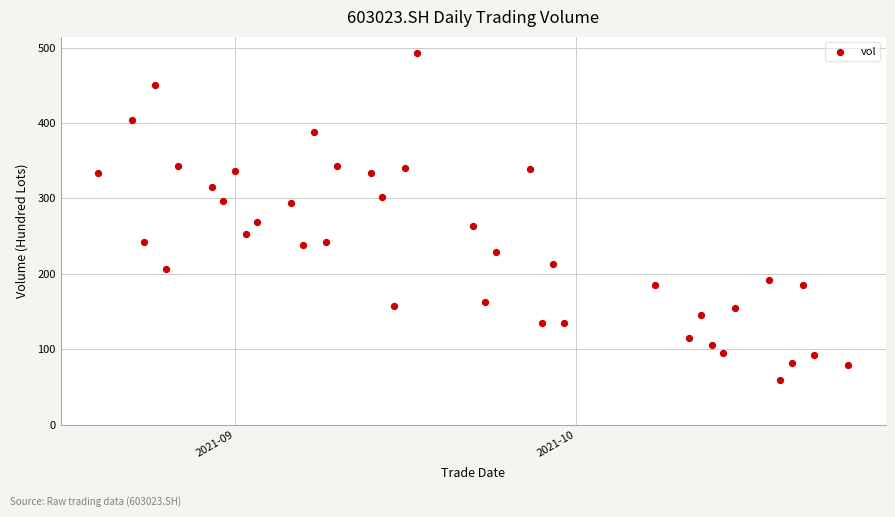

What is the range of X values (max minus min)?

66.0